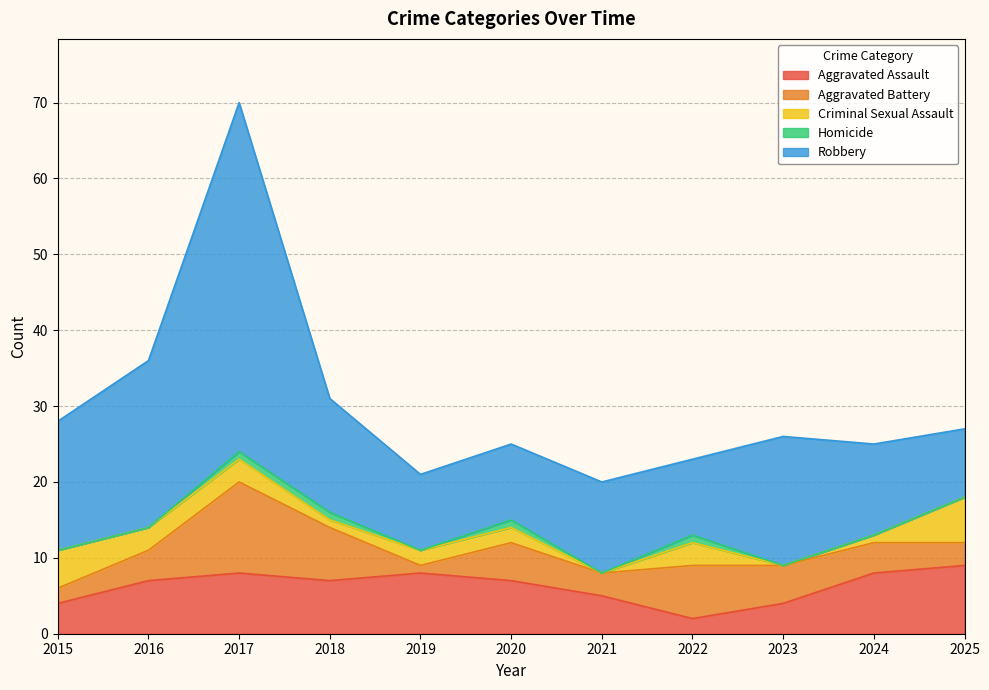

Is the value of Aggravated Assault at 2022 greater than the value of Robbery at 2017?

No